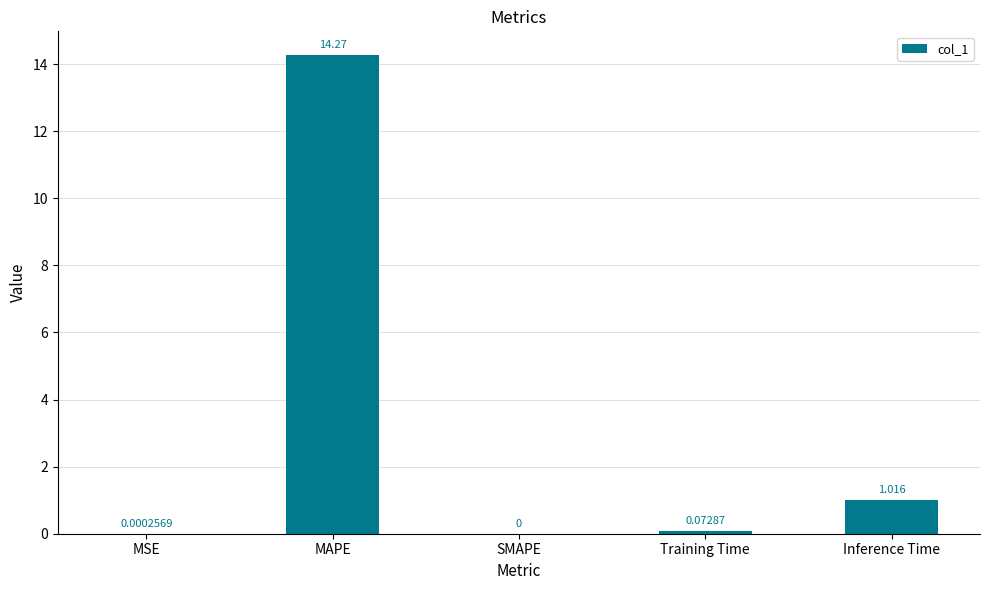

Which has a higher value, Inference Time or Training Time?

Inference Time